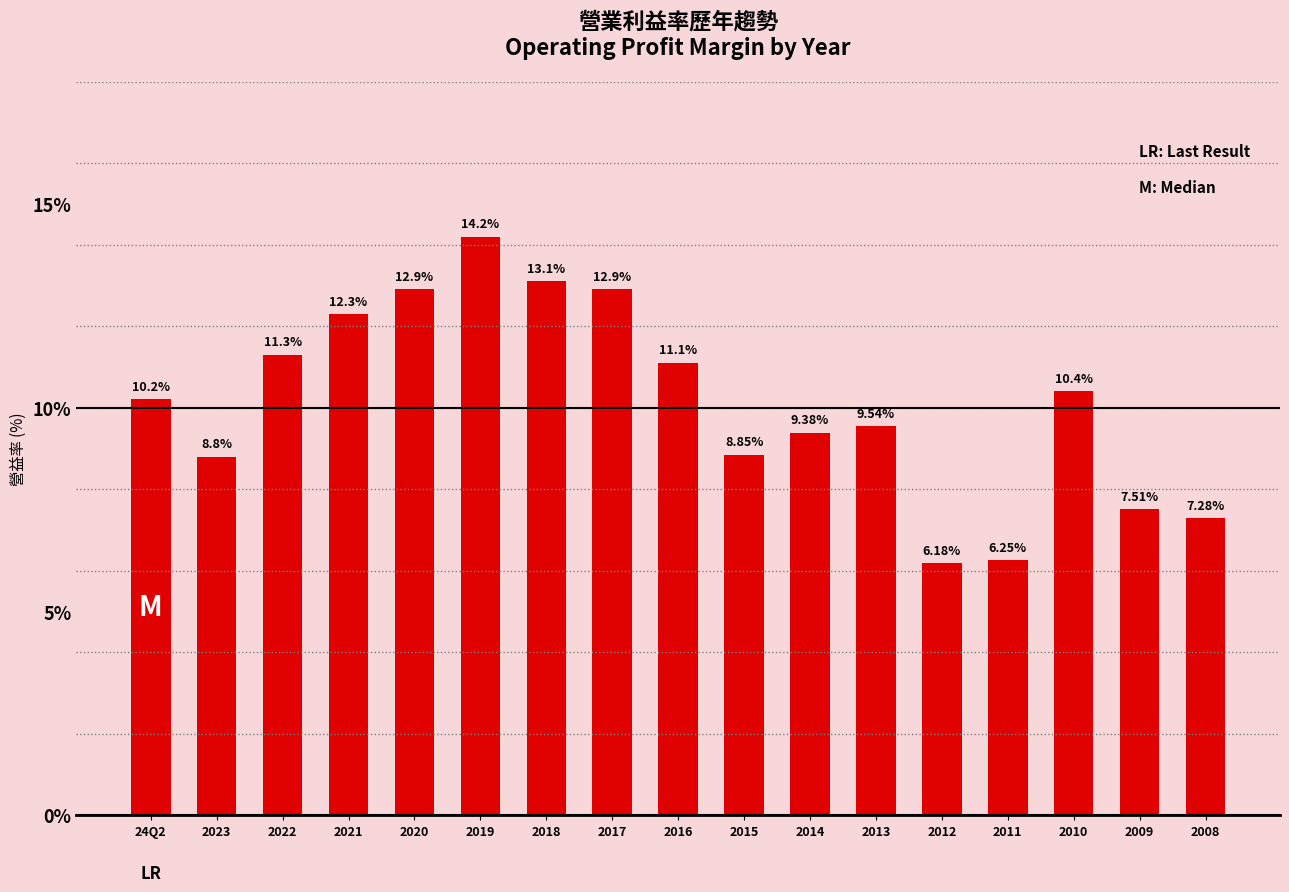

What position from the left is 2011?

14